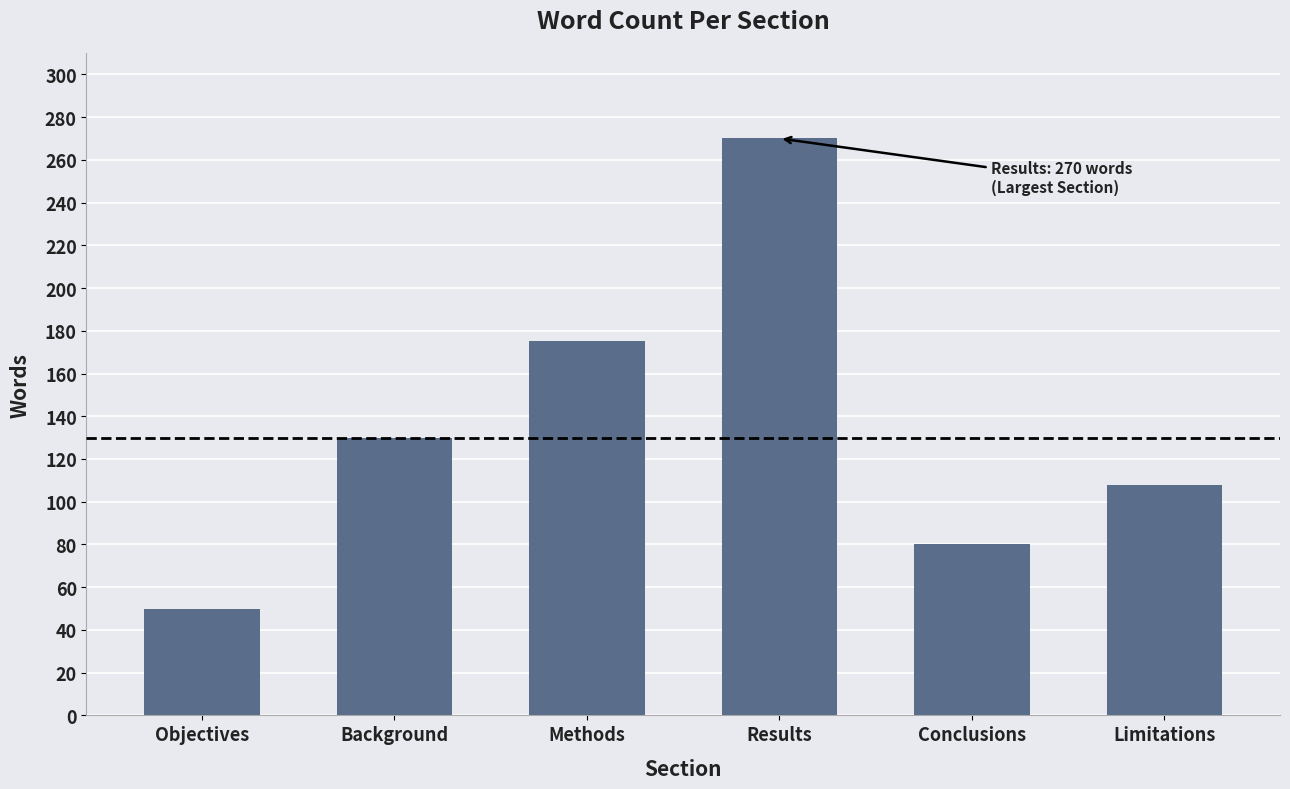

What is the difference between the second highest and minimum values?

125